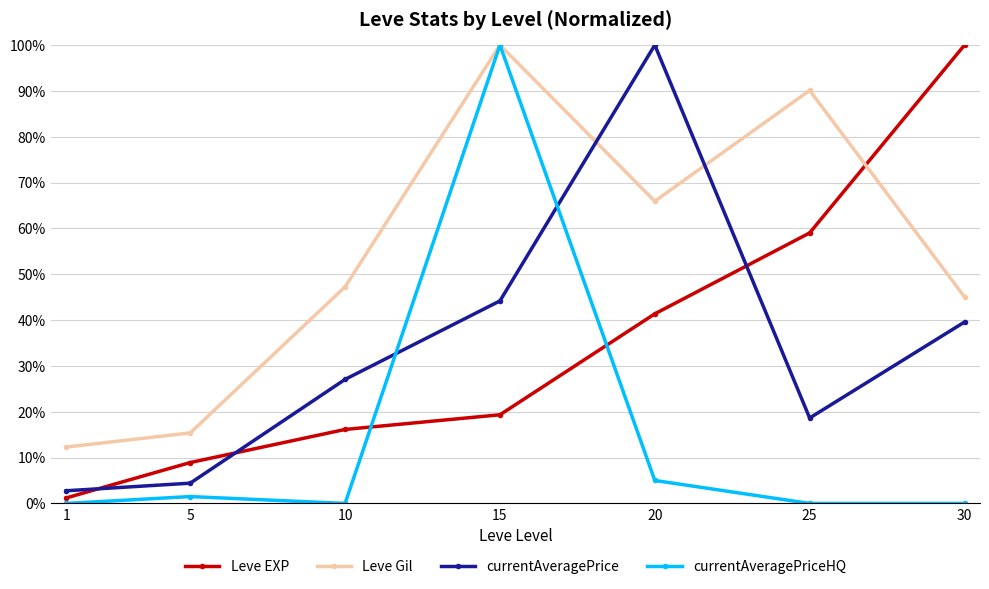

At which label does currentAveragePrice first exceed 27?

10